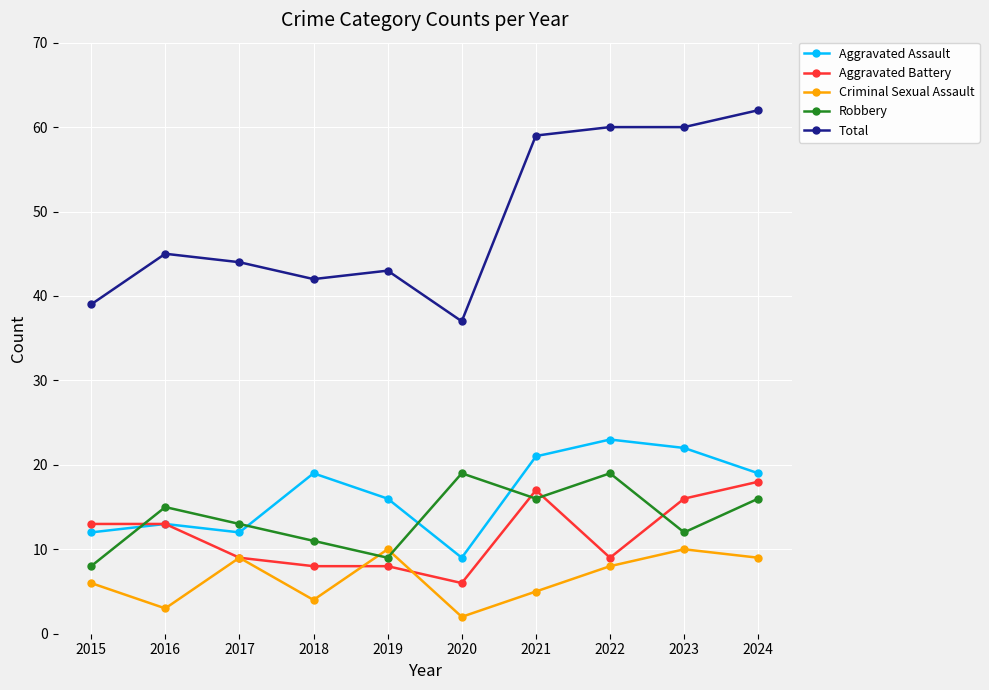

What is the difference between the highest and lowest values at 2021?

54